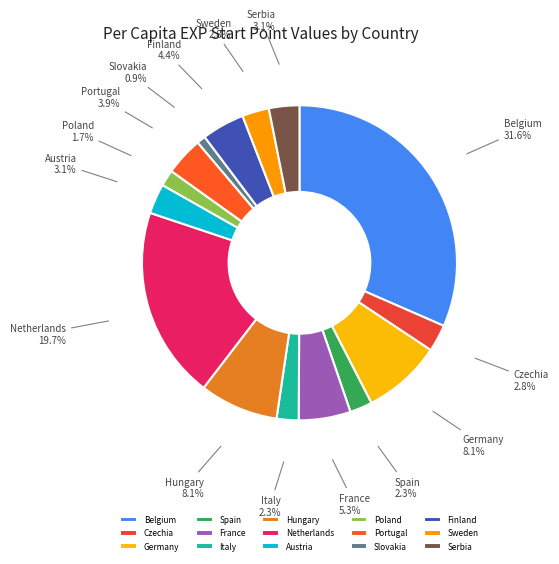

What is the largest slice in the pie chart?

Belgium